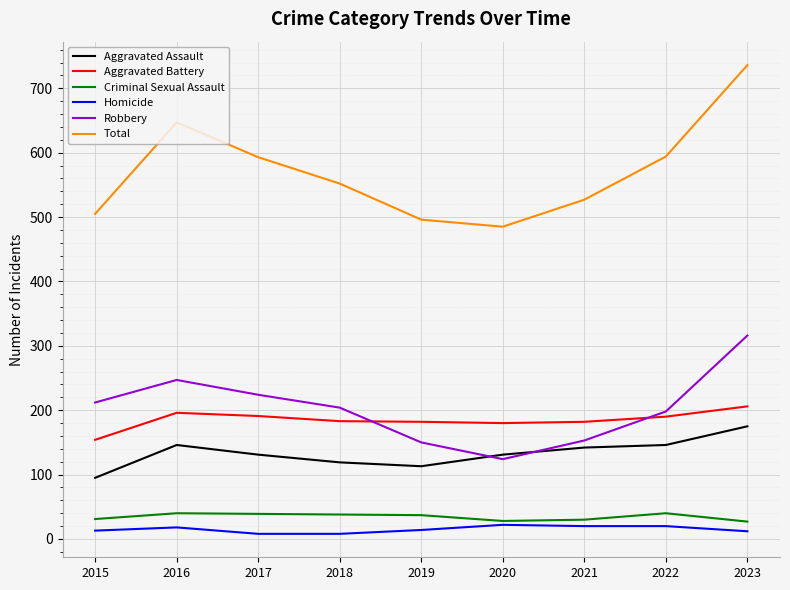

The Criminal Sexual Assault series shows 37 at 2019. True or false?

True